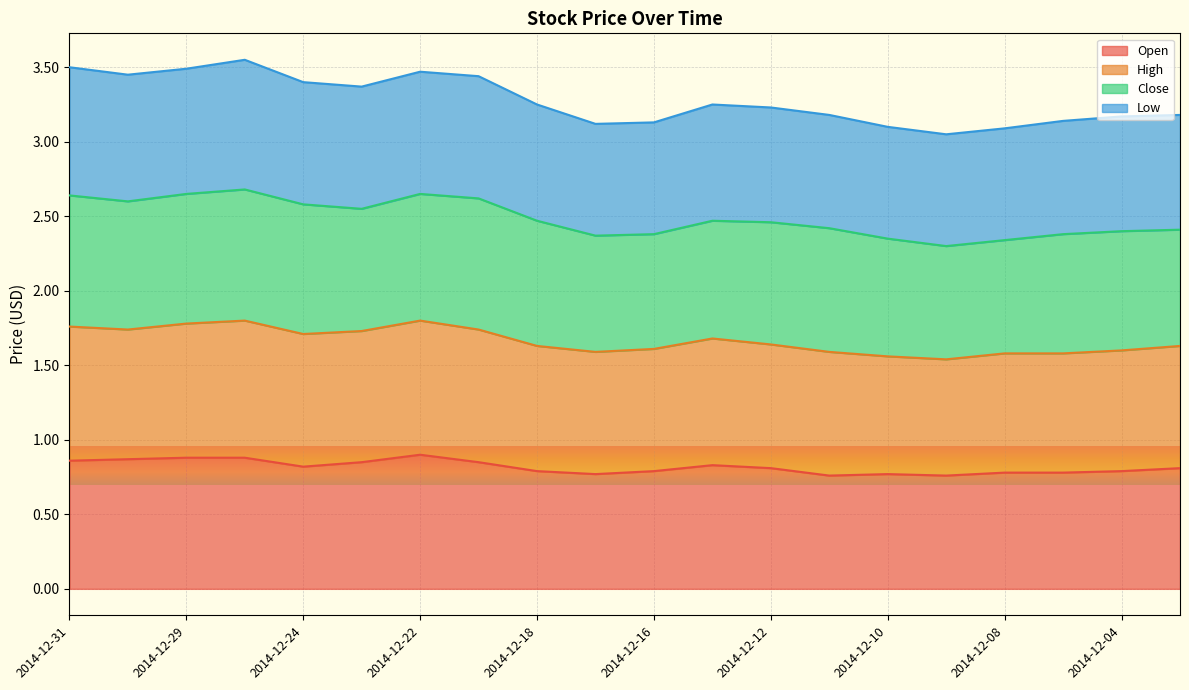

Count the Open values in the range 0 to 1.

20